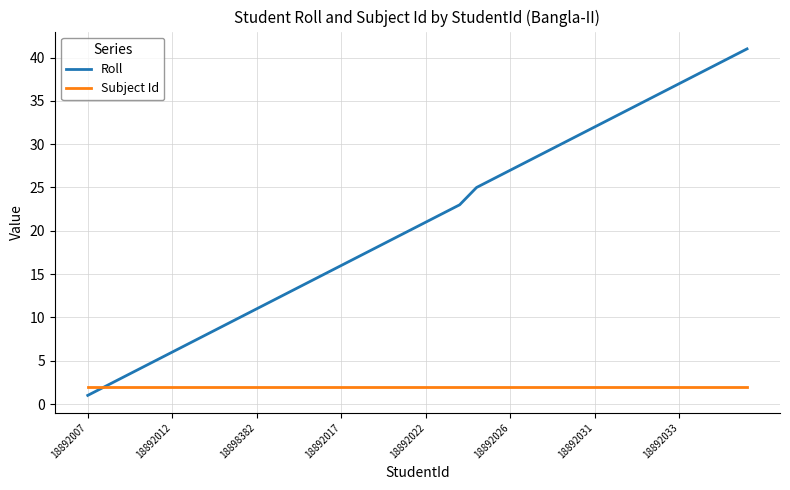

Which series has the largest total across all categories?

Roll